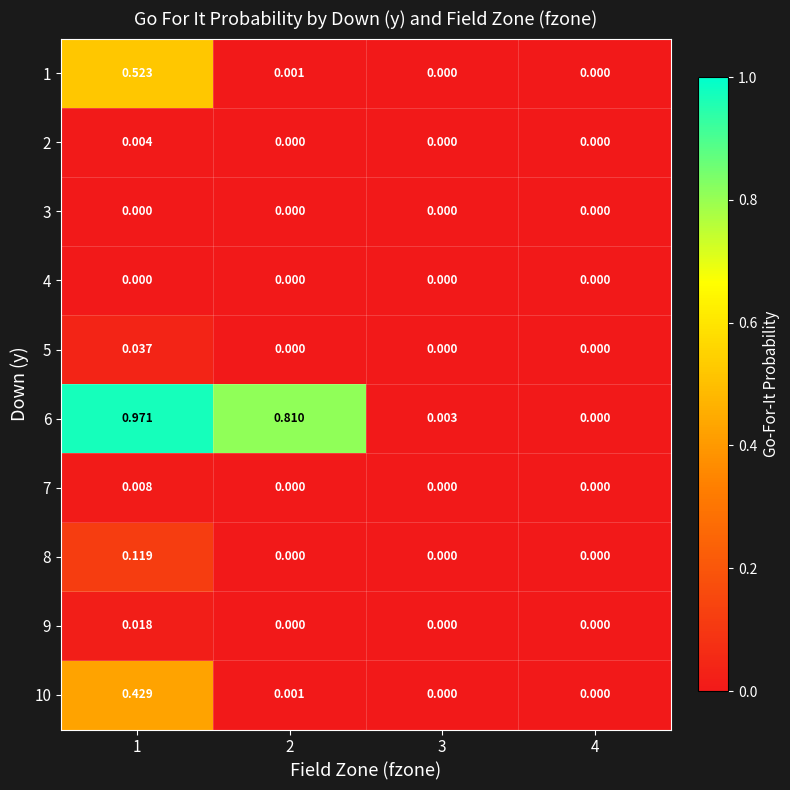

At which category is the sum across all series the highest?

1